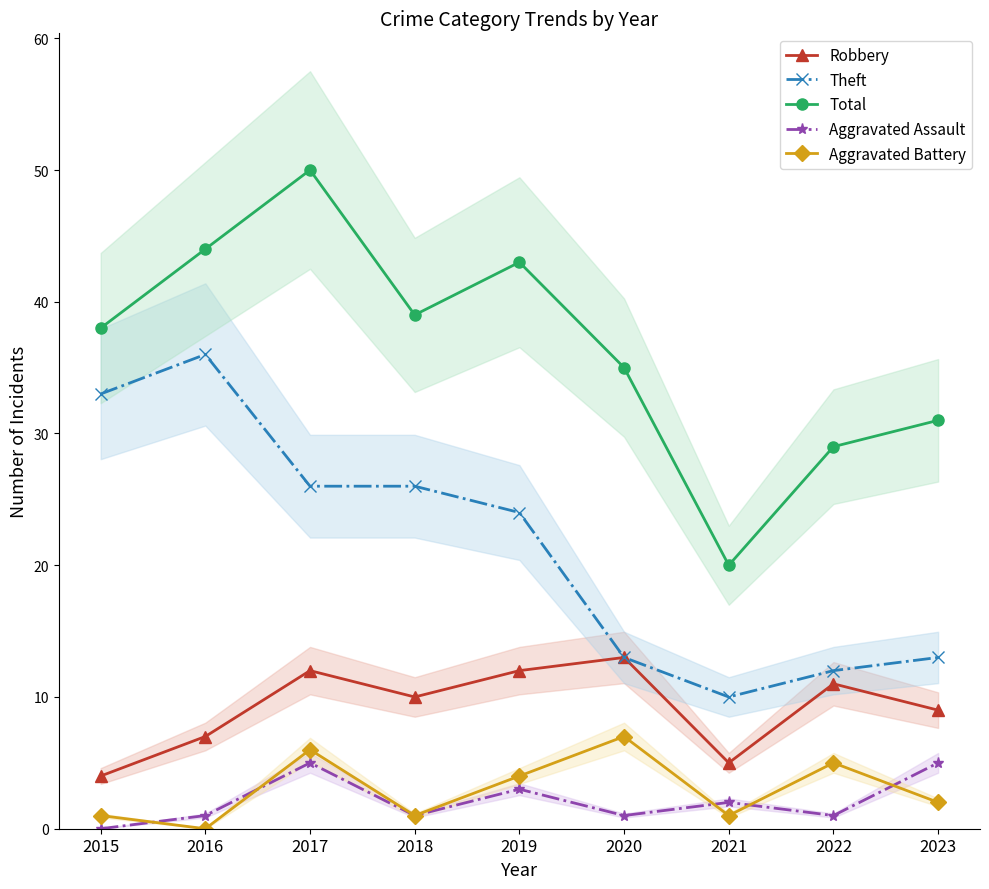

True or false: Theft and Robbery intersect in this chart.

False